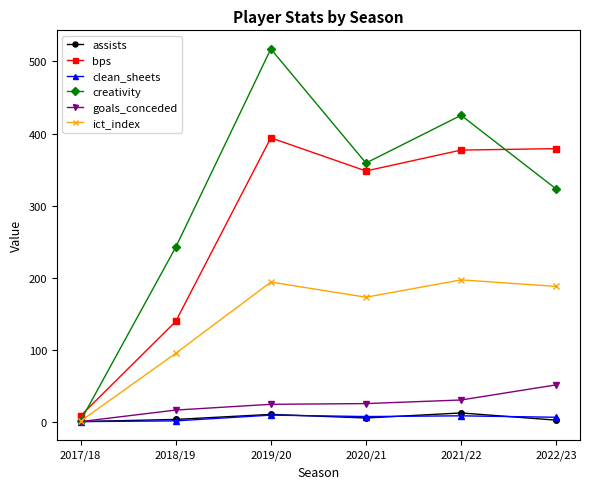

Is this an area chart (filled region under the line)?

No